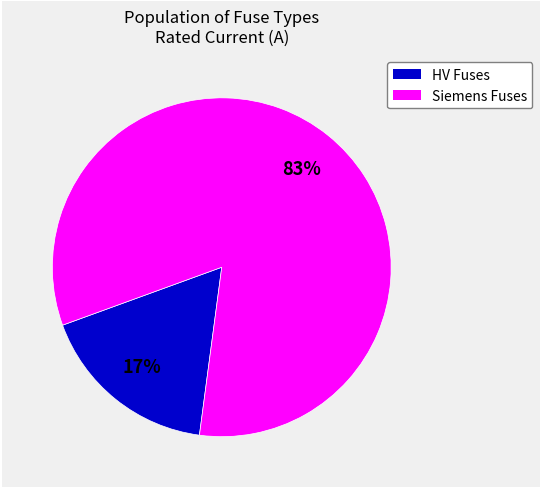

Is there any slice that represents more than half of the pie?

Yes